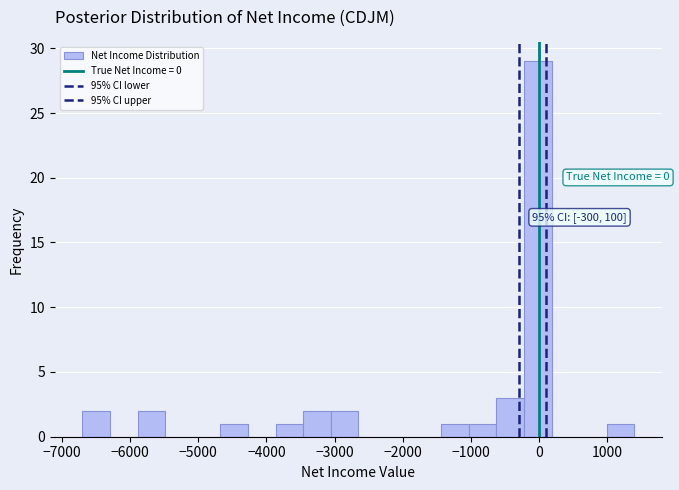

Over which range of the x-axis is the bar tallest?

-200 to 200